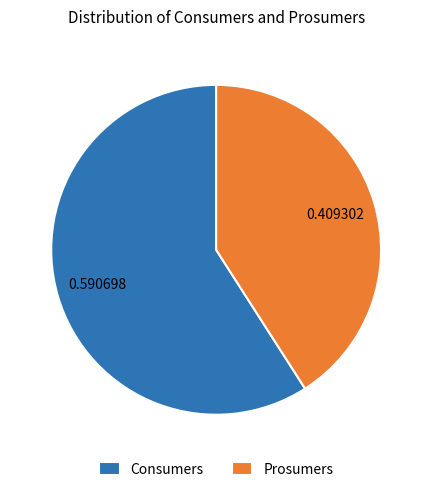

Between Consumers and Prosumers, which is larger?

Consumers